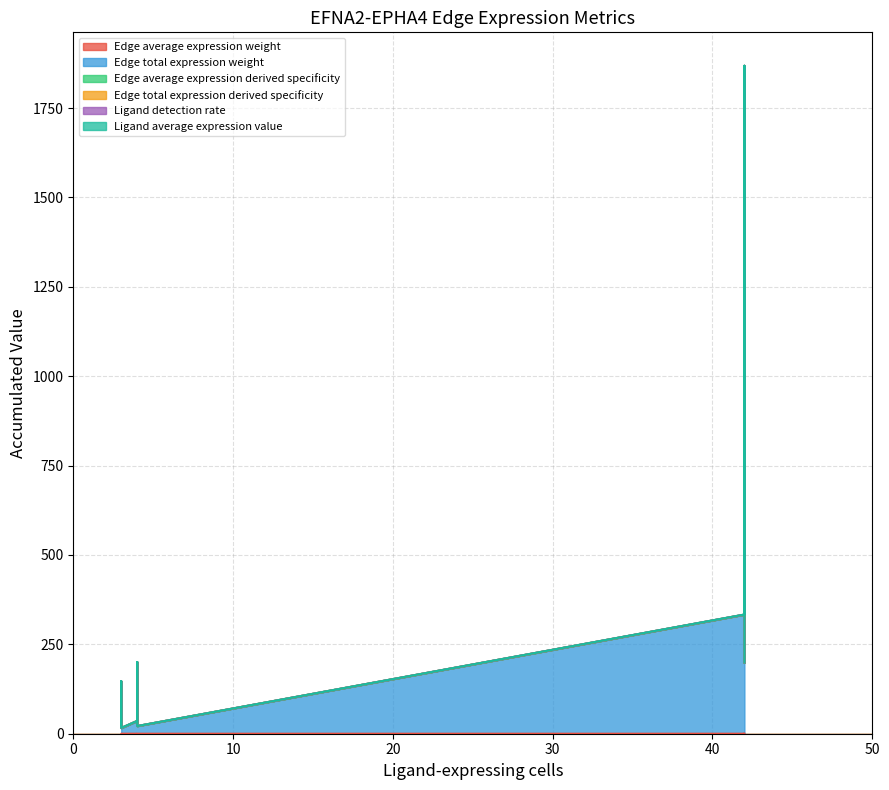

Which has a higher value, 42 or 42?

42